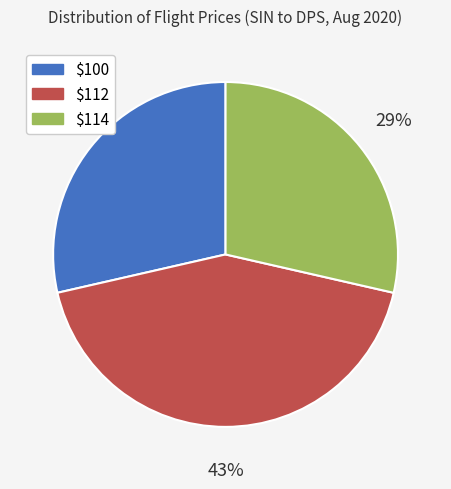

To the nearest percent, what is the difference between the largest and smallest slice percentages?

14%